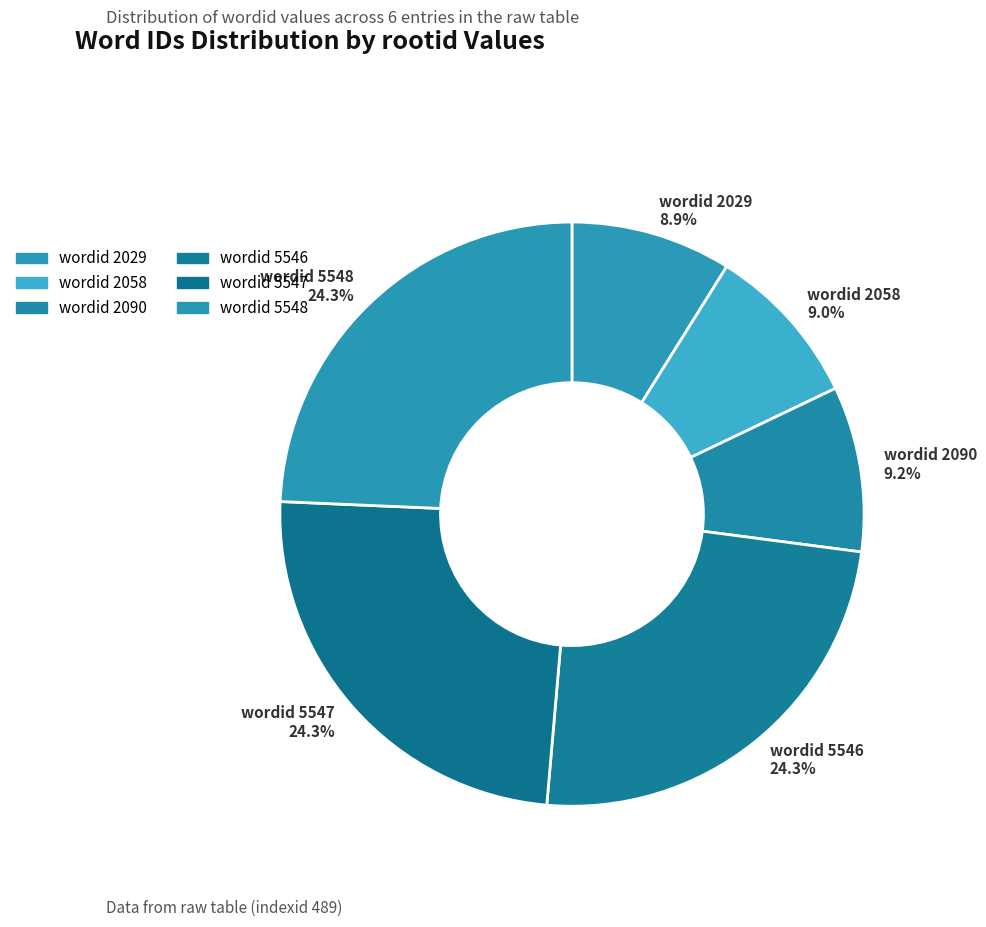

How much of the chart is everything except wordid 5548 24.3%?

75.7%